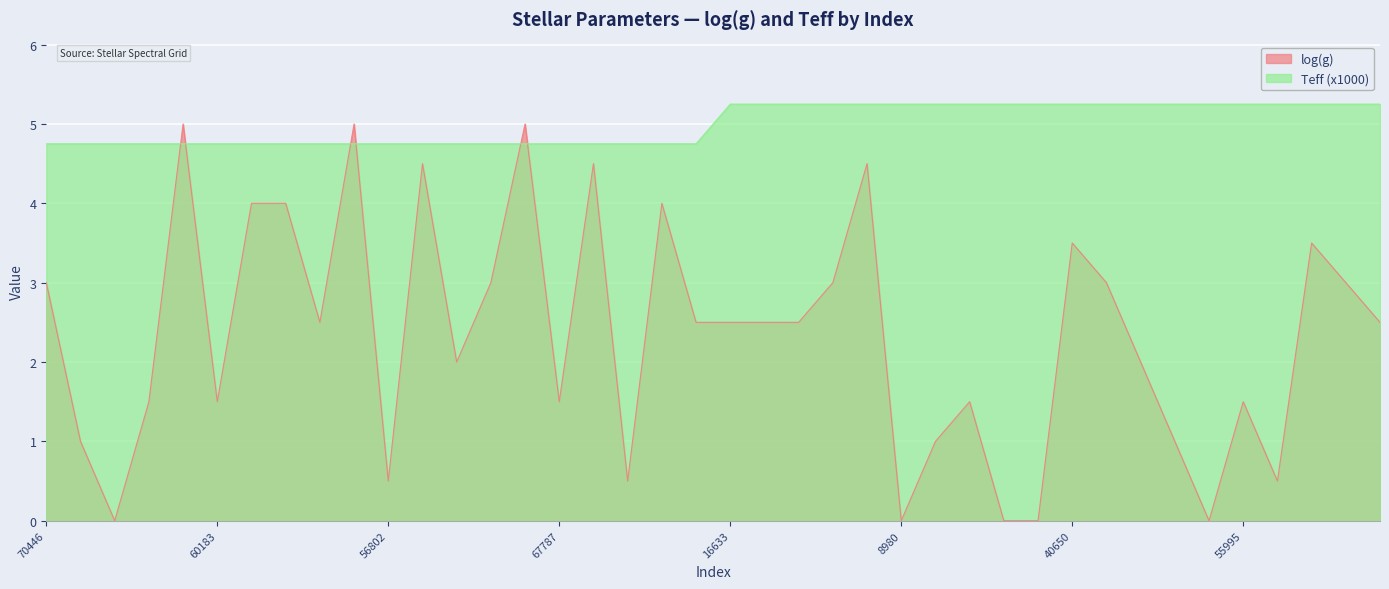

The value of Teff (x1000) at 51243 is 3.1. True or false?

False